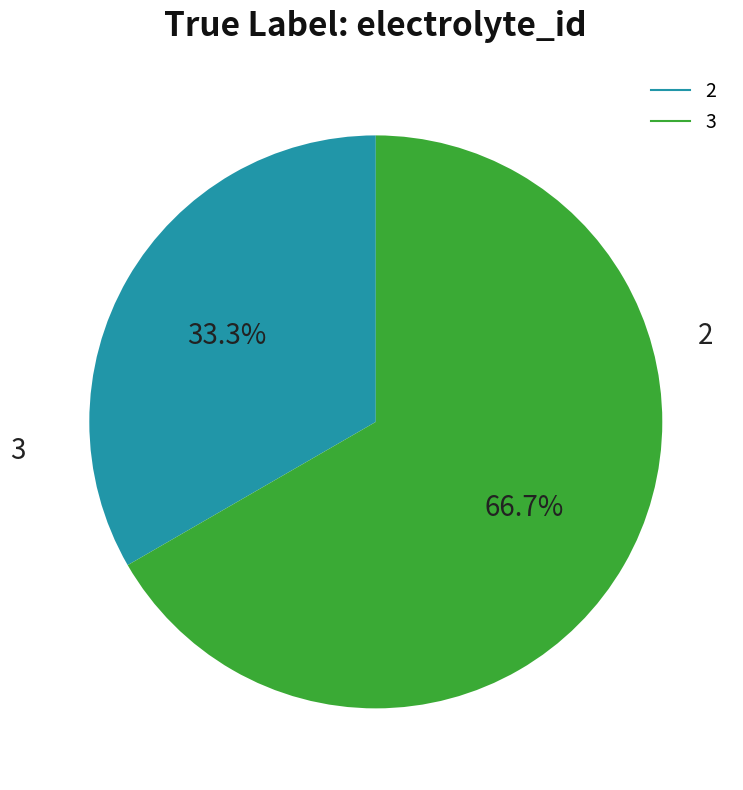

What is the majority slice?

3